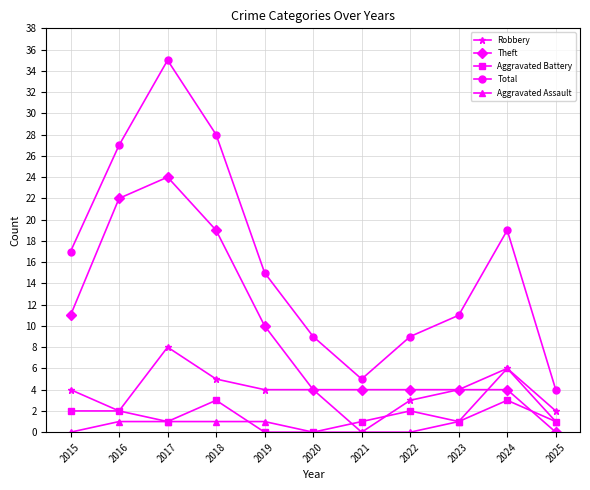

What are all the series names shown in the legend?

Robbery, Theft, Aggravated Battery, Total, Aggravated Assault